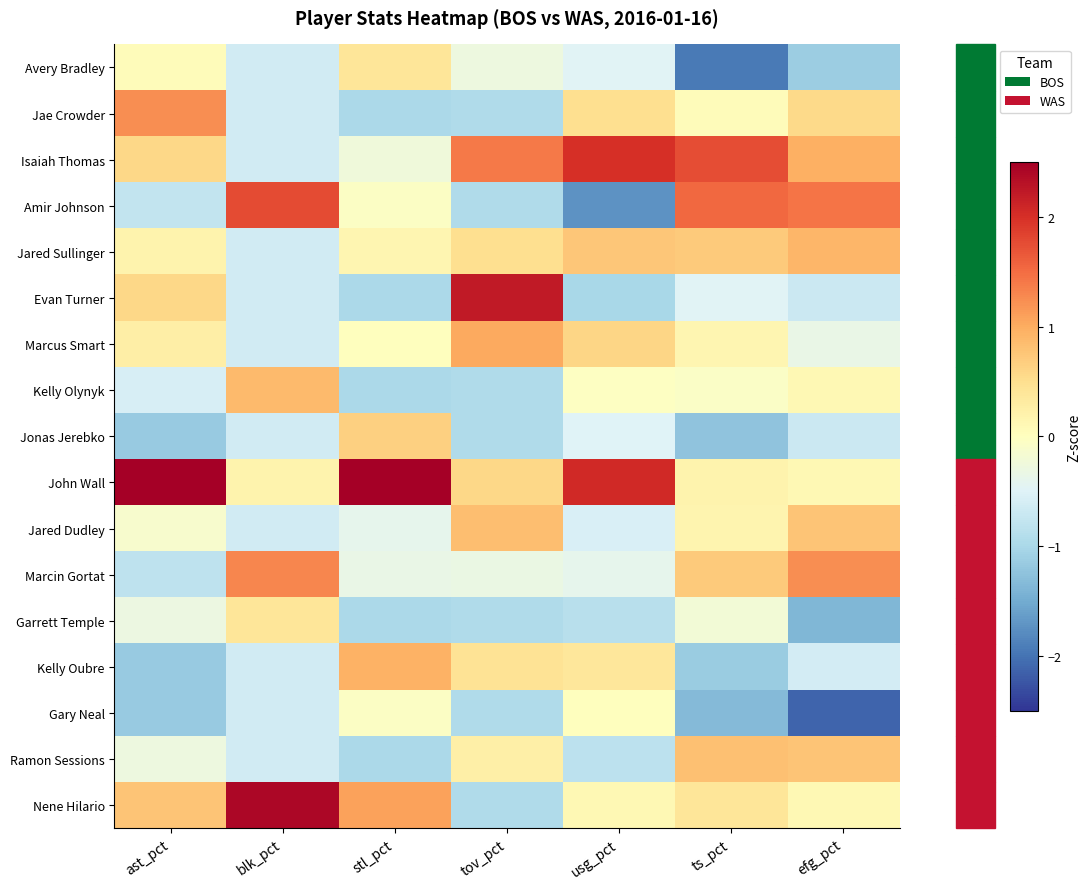

At which category is the sum across all series the highest?

efg_pct